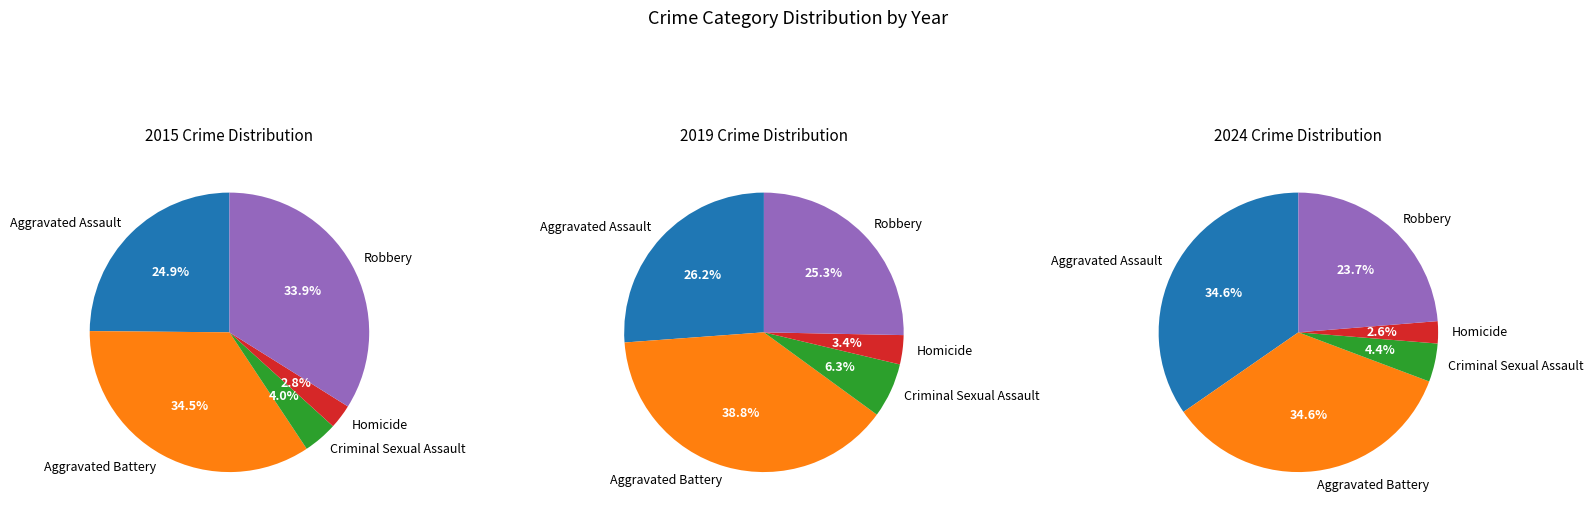

Between Aggravated Assault and Homicide, which is larger?

Aggravated Assault